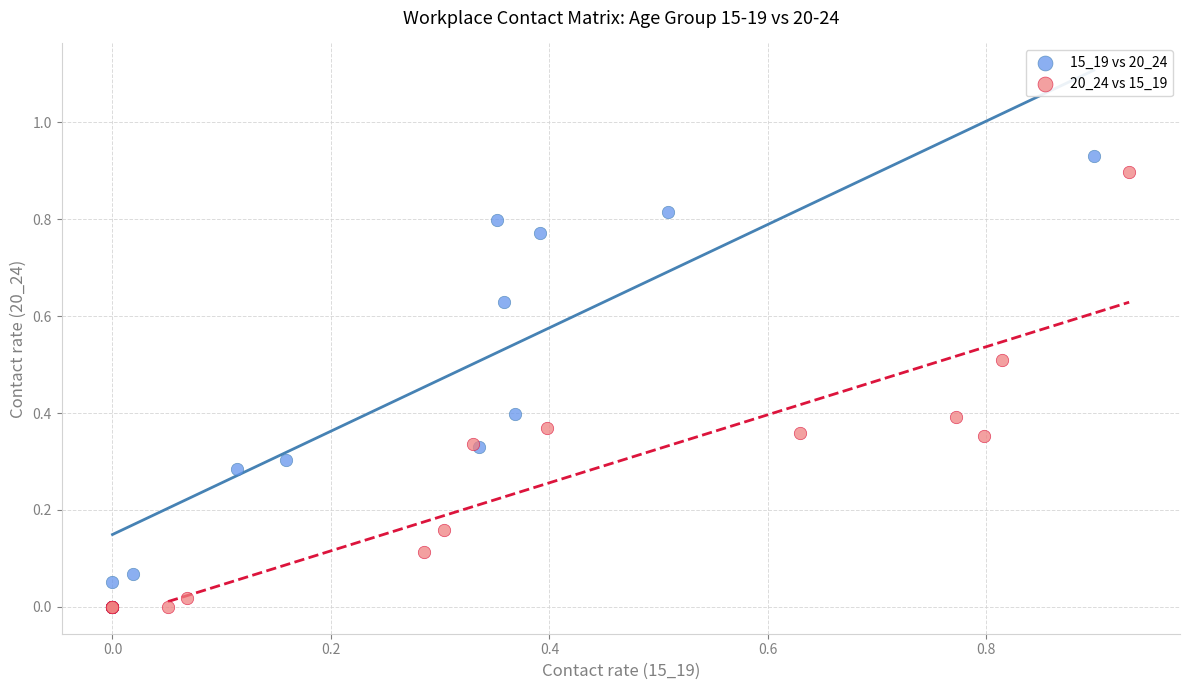

Which series has the widest spread of Y values?

15_19 vs 20_24